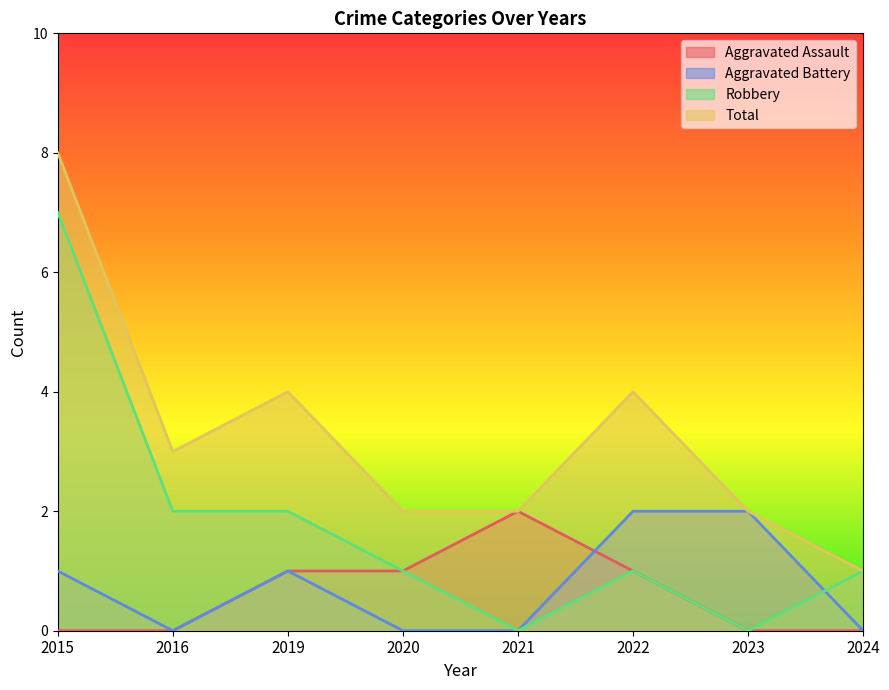

Is it true that Total equals 2 at 2022?

False